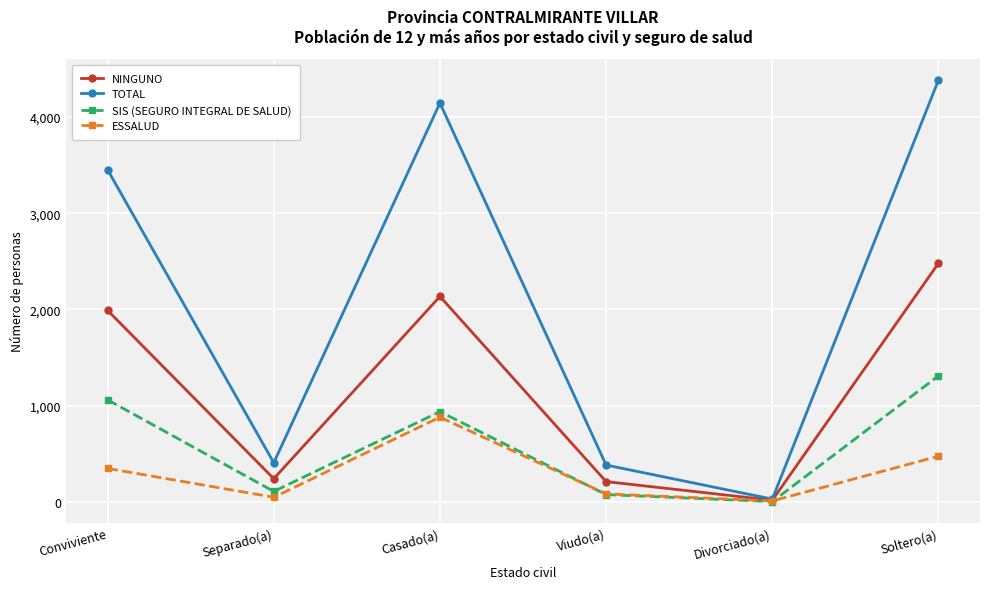

Between Separado(a) and Casado(a), which series saw the biggest shift?

TOTAL